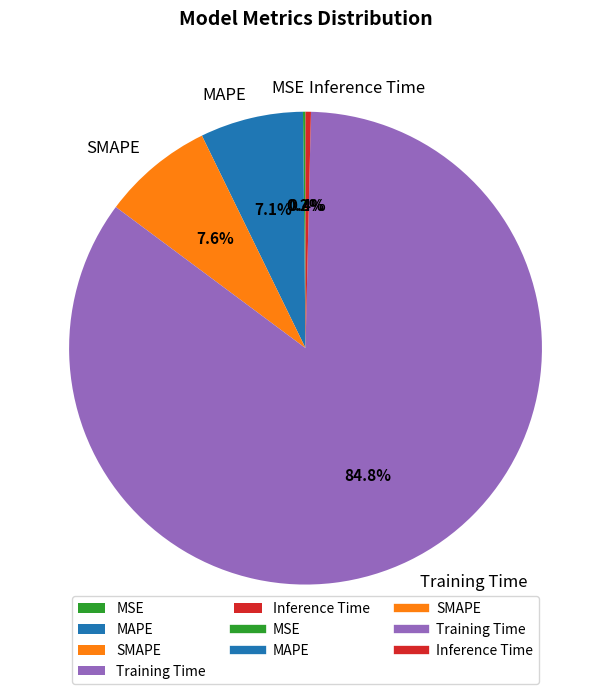

Does Training Time account for over 50% of the chart?

Yes